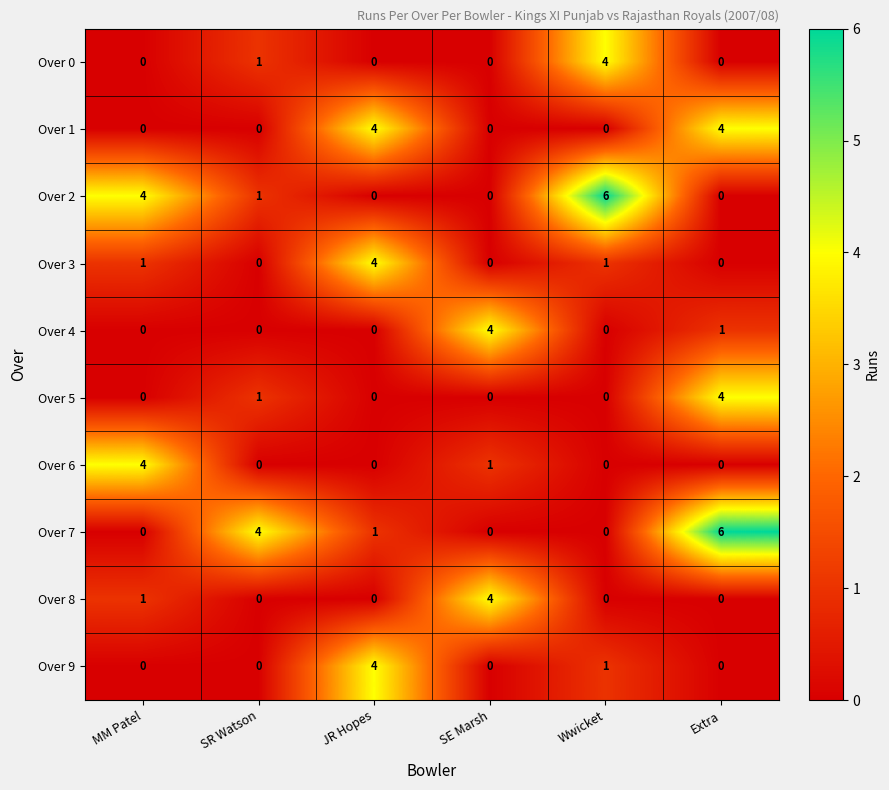

How many Over 4 values are between 0 and 1?

5